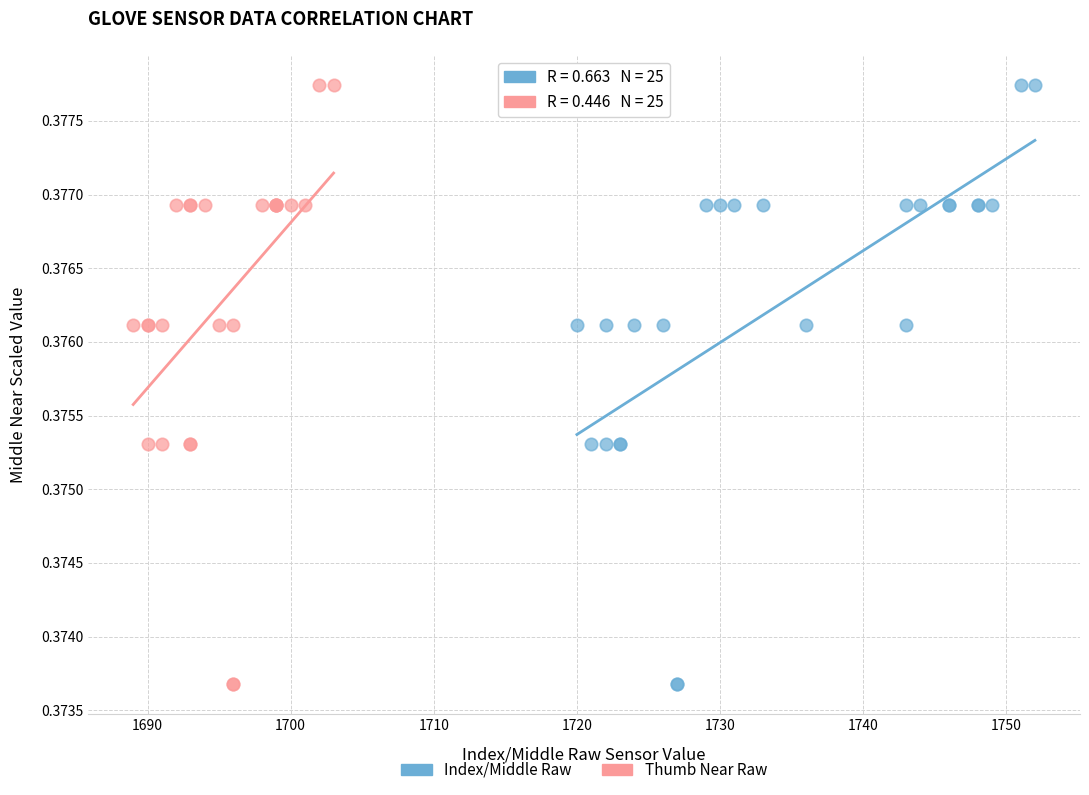

What are all the series names shown in the legend?

Index/Middle Raw, Thumb Near Raw